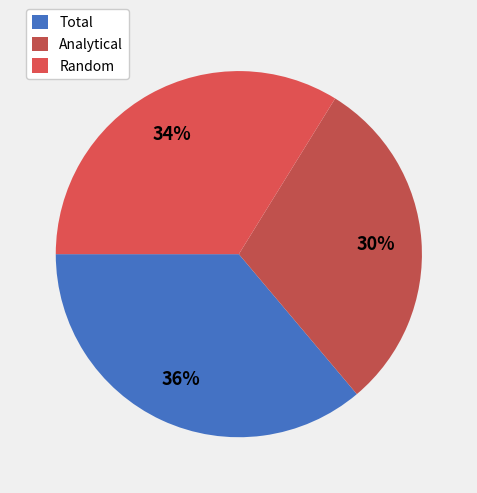

What portion of the pie excludes Random?

66.2%